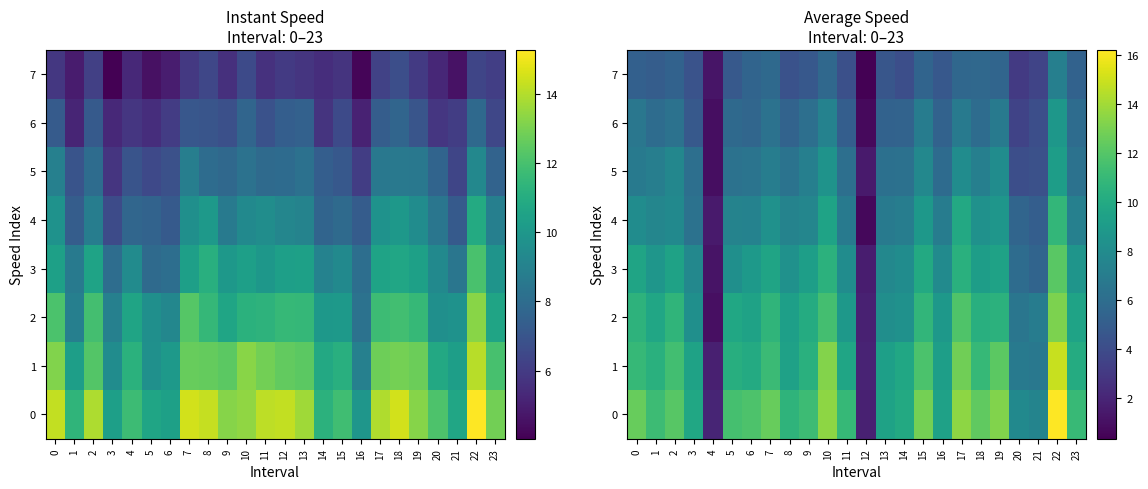

What is the difference between the second highest and minimum values in the 1 series?

11.5